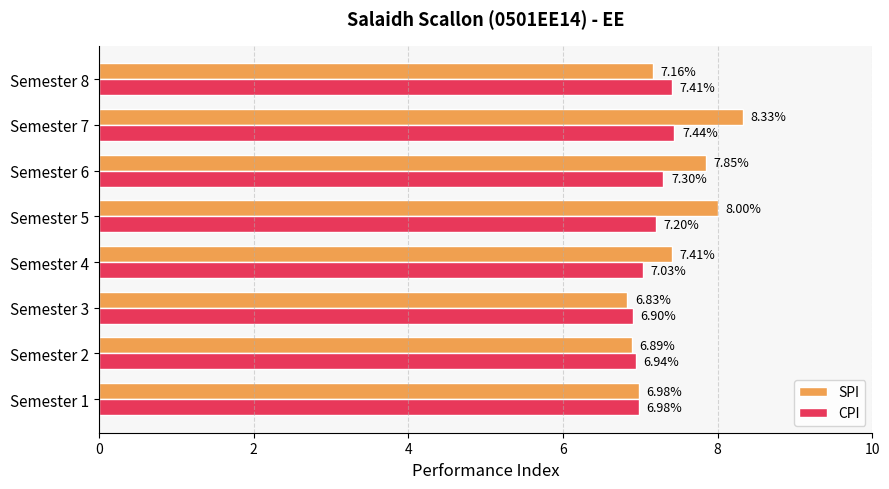

At how many categories does at least one series exceed 7?

5